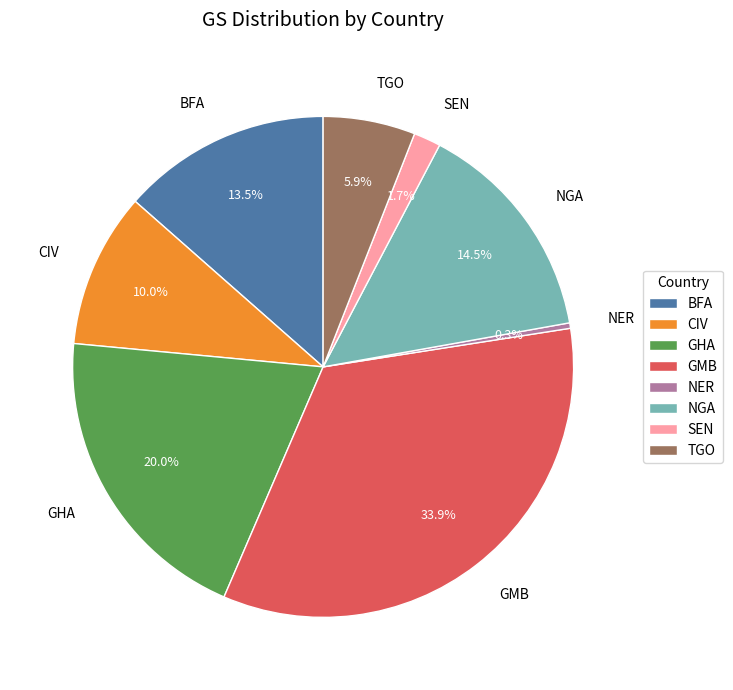

What percentage is NOT represented by NER?

99.7%